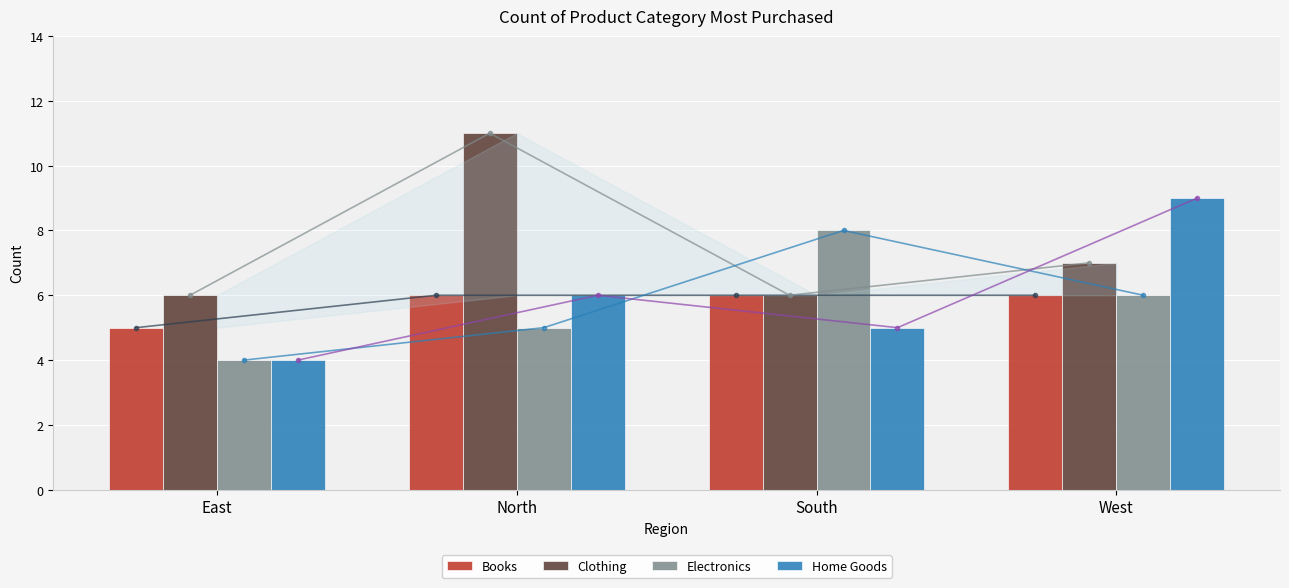

How many Home Goods values are between 5 and 9?

3